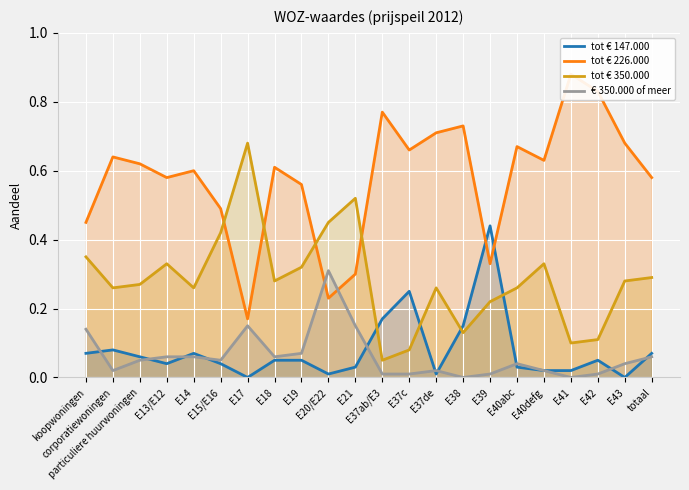

What is the value of the tot € 350.000 point at the 12th from the left?

0.1